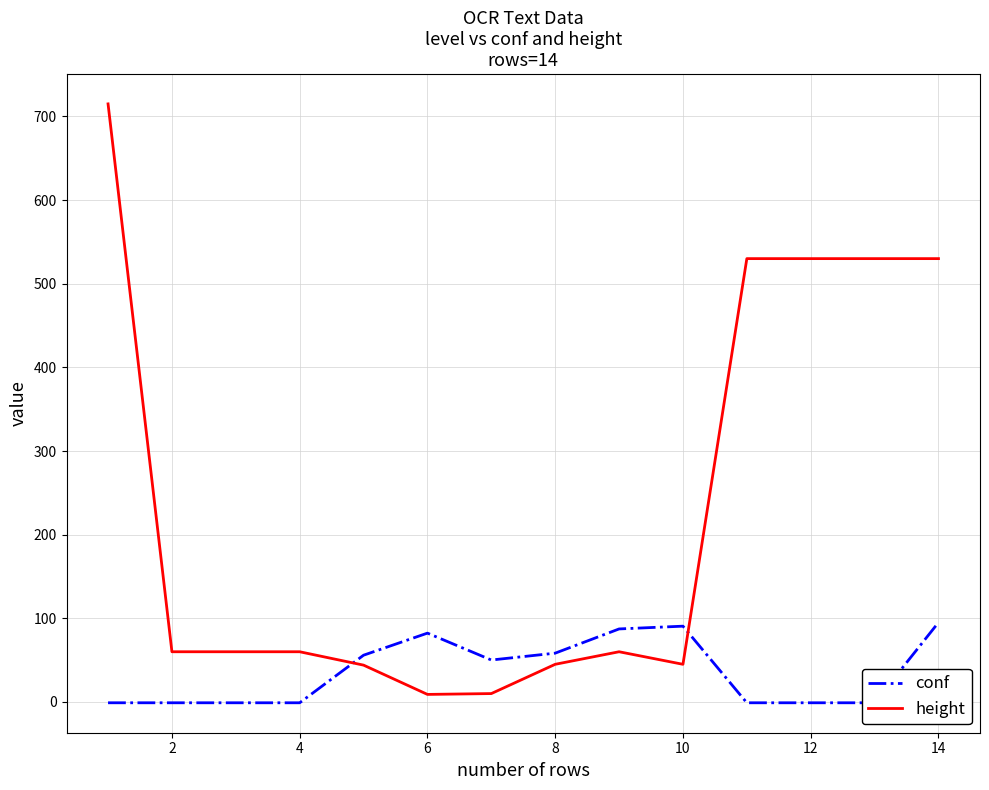

Which series has the largest total across all categories?

height